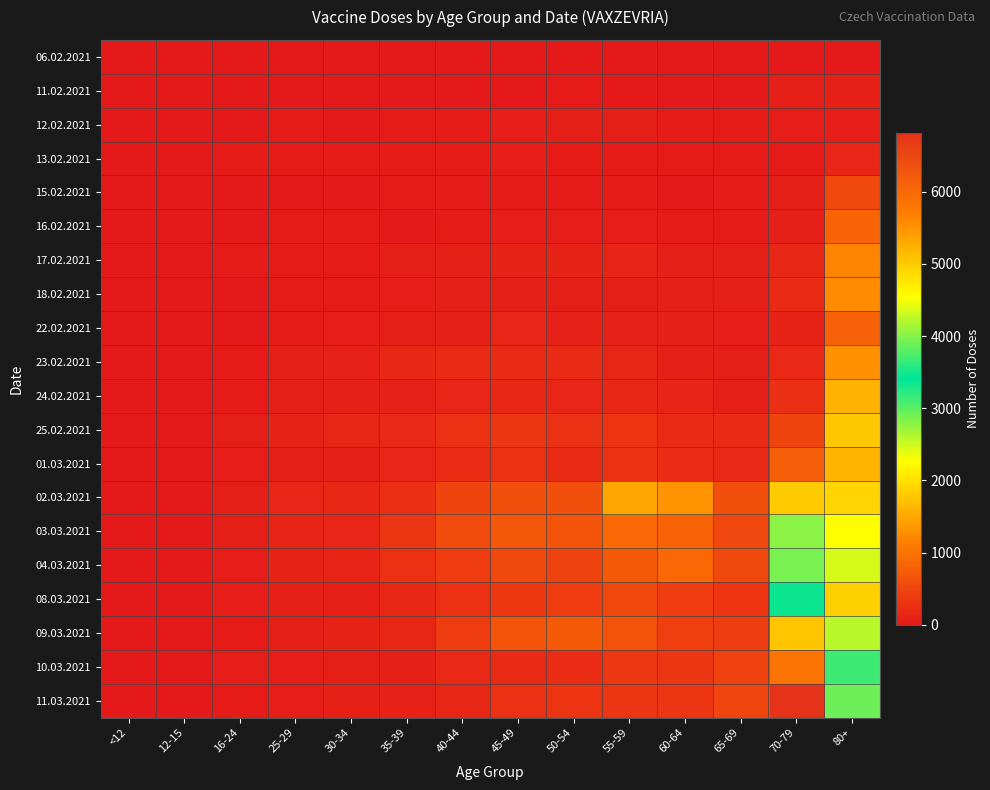

Rank the series by their maximum value, from lowest to highest.

06.02.2021, 12.02.2021, 11.02.2021, 13.02.2021, 15.02.2021, 22.02.2021, 16.02.2021, 17.02.2021, 18.02.2021, 23.02.2021, 24.02.2021, 01.03.2021, 25.02.2021, 02.03.2021, 03.03.2021, 04.03.2021, 08.03.2021, 09.03.2021, 10.03.2021, 11.03.2021